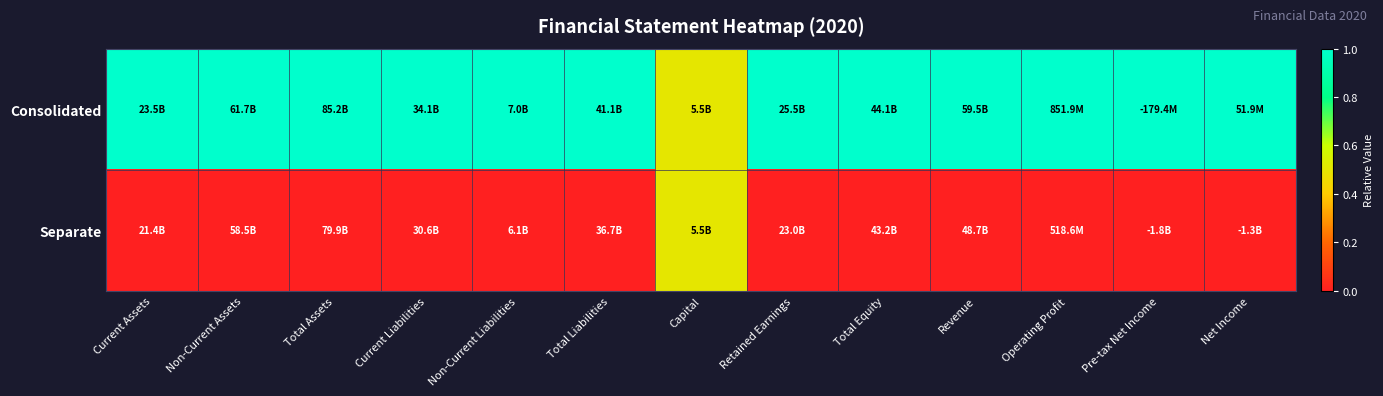

At how many categories does at least one series exceed 0?

13